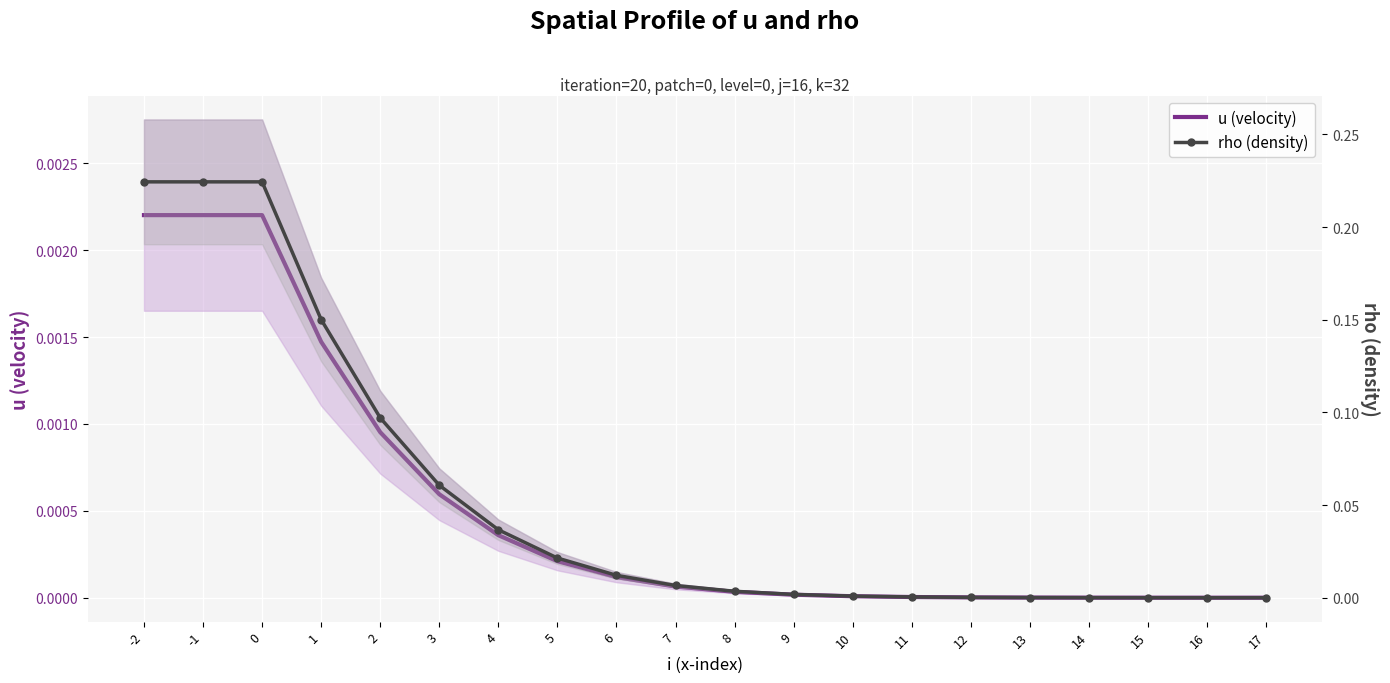

At which category is the sum across all series the highest?

-2